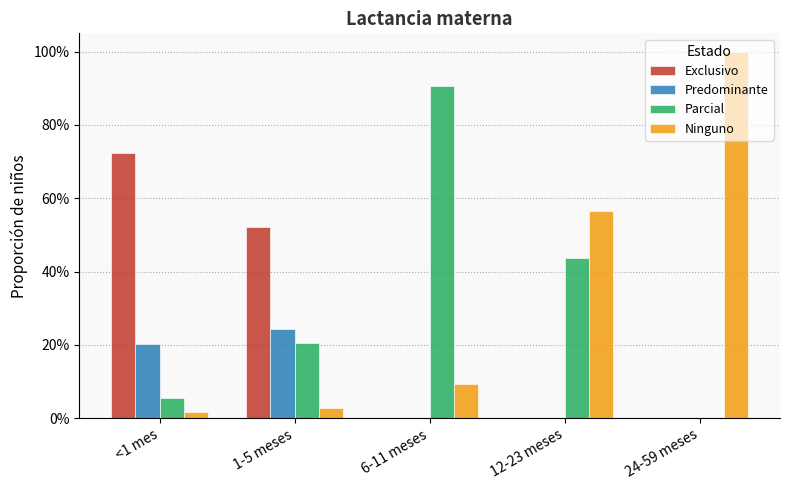

What are all the series names shown in the legend?

Exclusivo, Predominante, Parcial, Ninguno